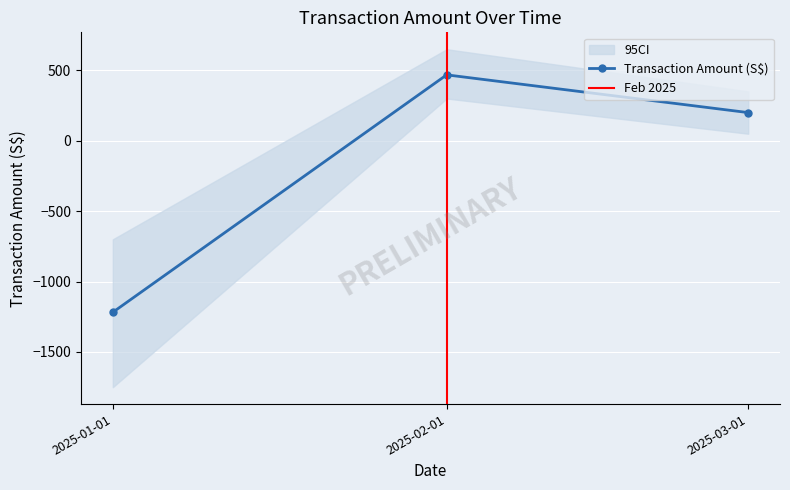

How many values in Transaction Amount (S$) are below zero?

1